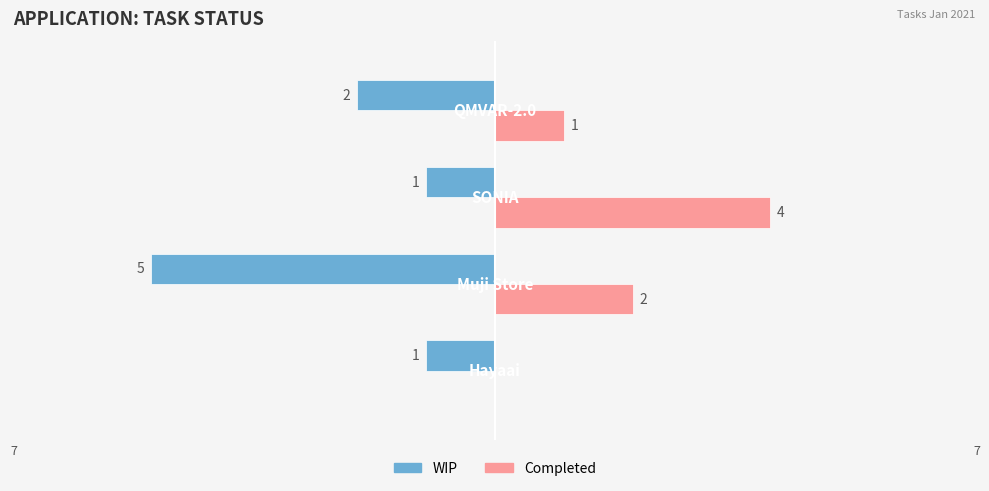

What is the highest value of the WIP series?

-1